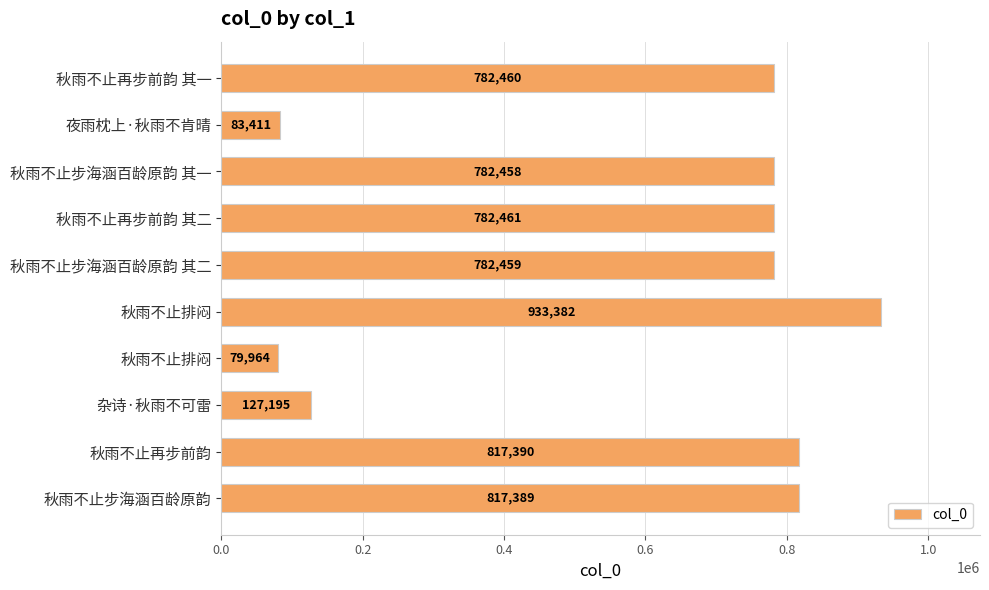

How many data points are less than 782460?

5